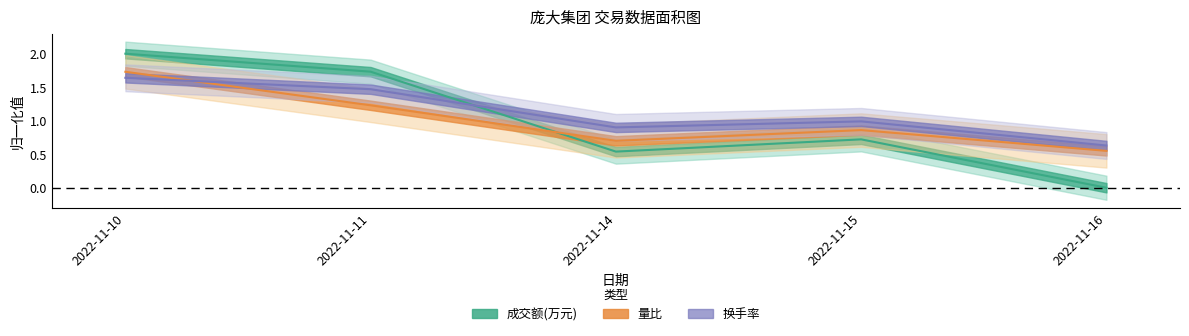

Which series has the largest total across all categories?

换手率